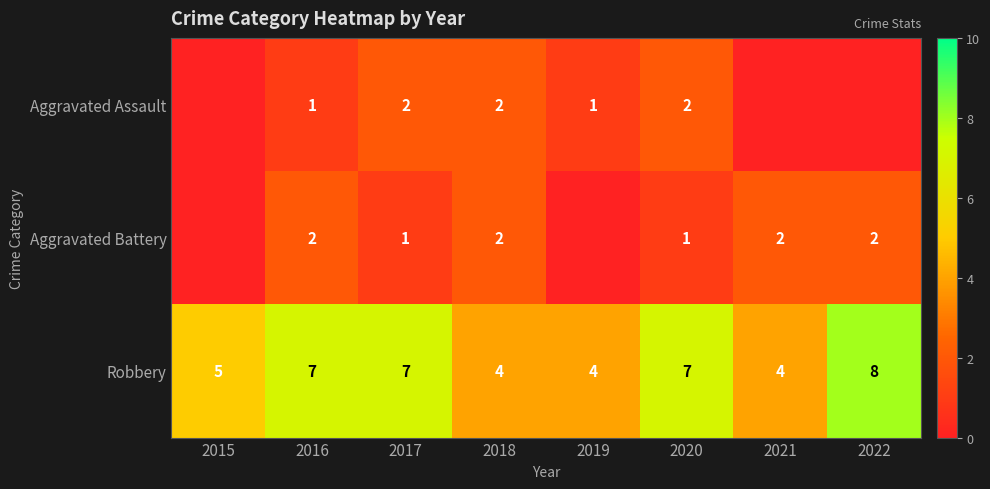

Which has a higher value, 2020 or 2016?

2020